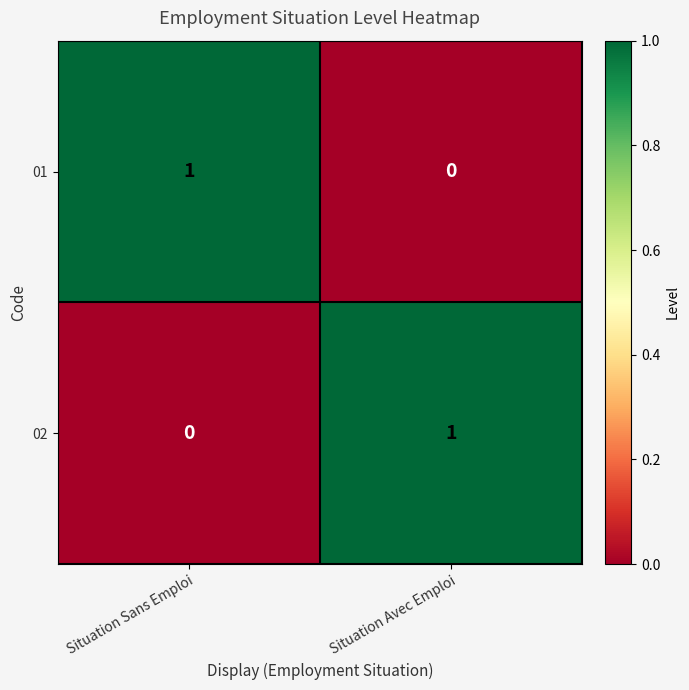

What is the greatest value displayed?

1